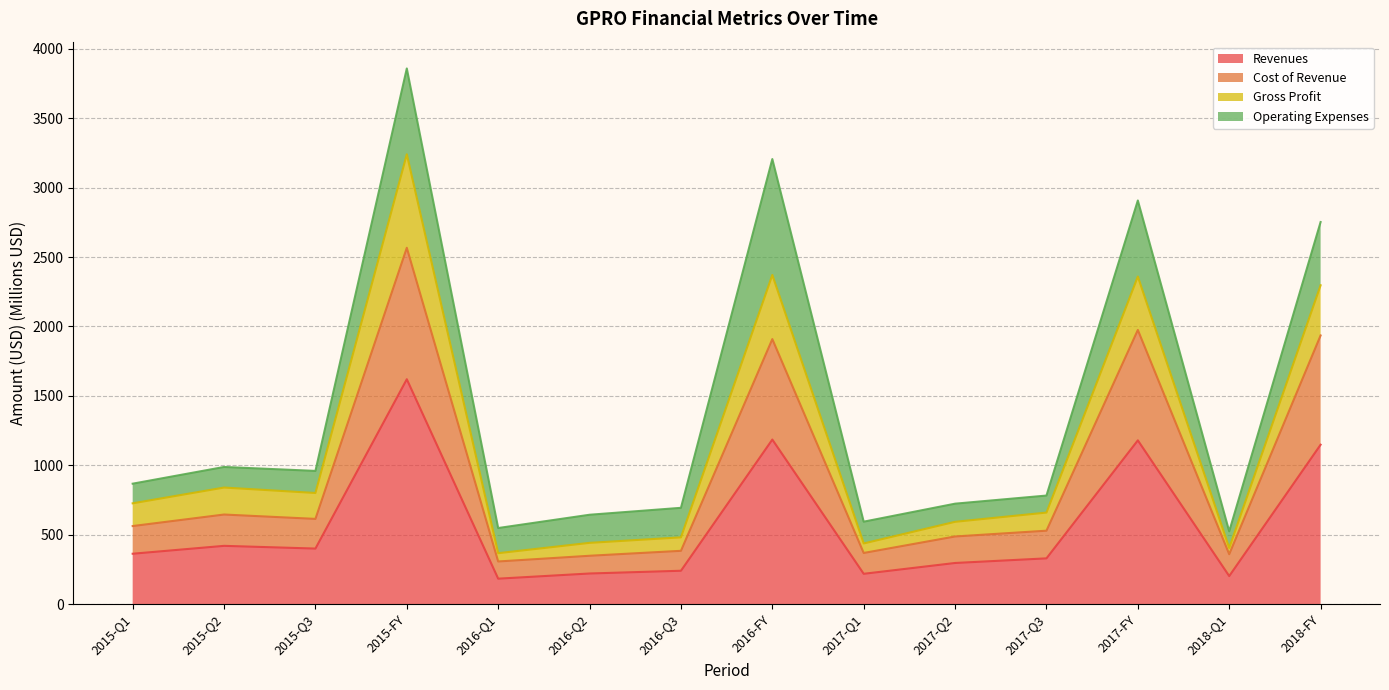

True or false: Gross Profit and Cost of Revenue intersect in this chart.

False